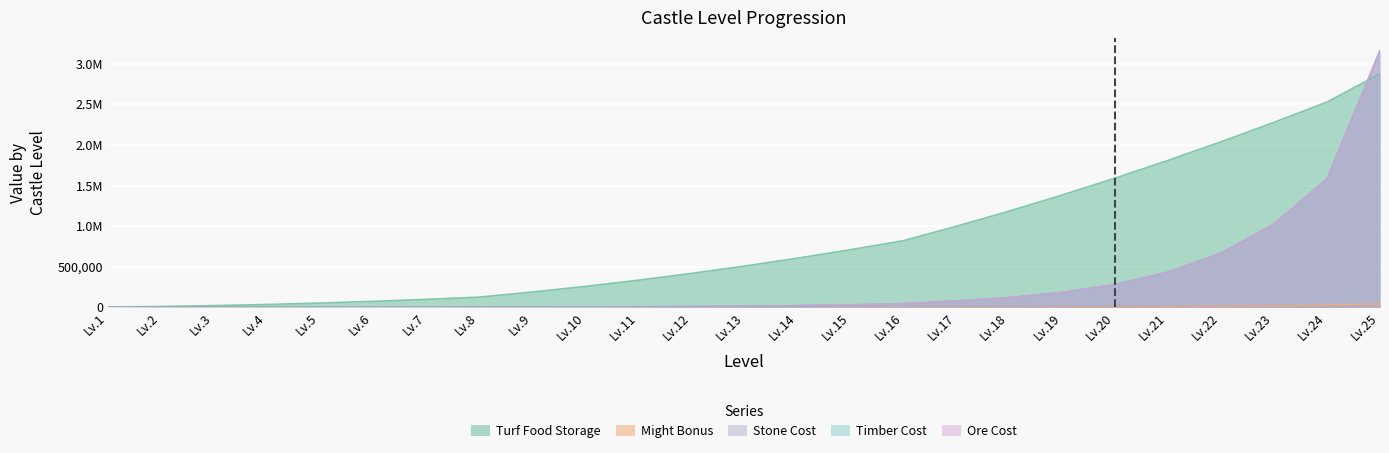

Which series has the largest range (max minus min)?

Stone Cost